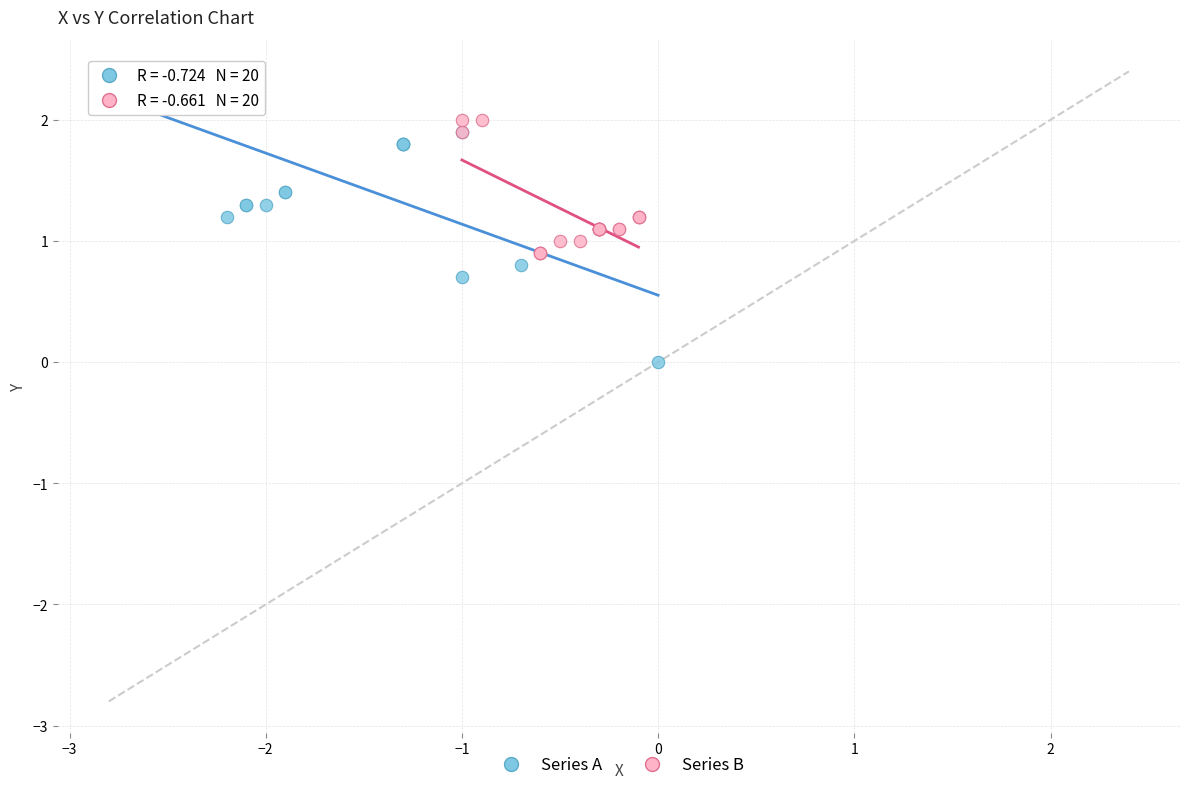

Which series reaches the maximum Y coordinate?

Series A